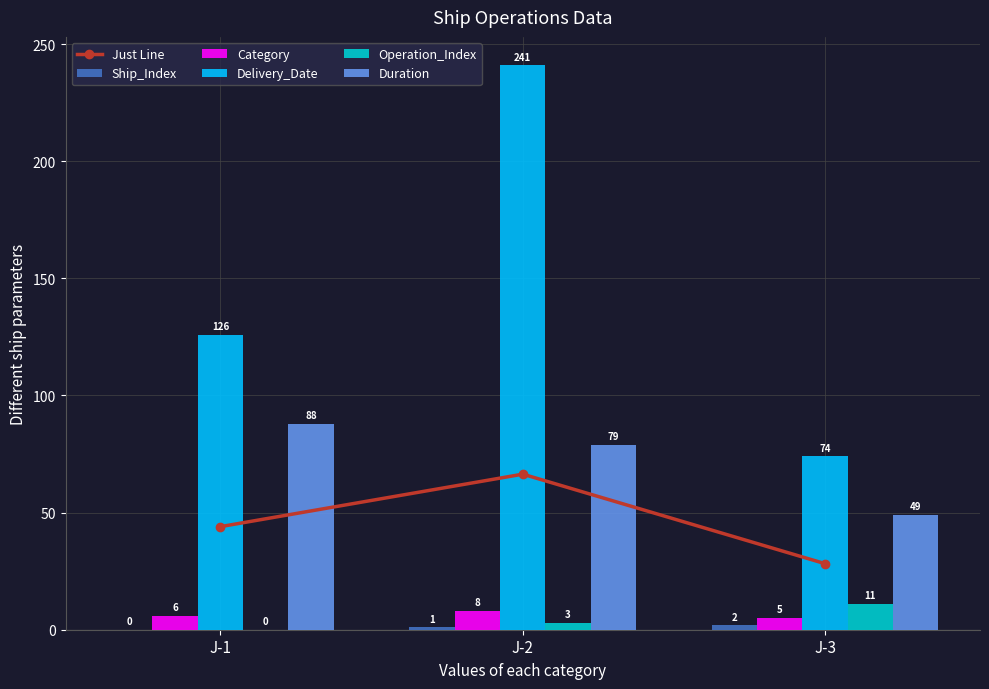

What is the average value of the Ship_Index series?

1.0